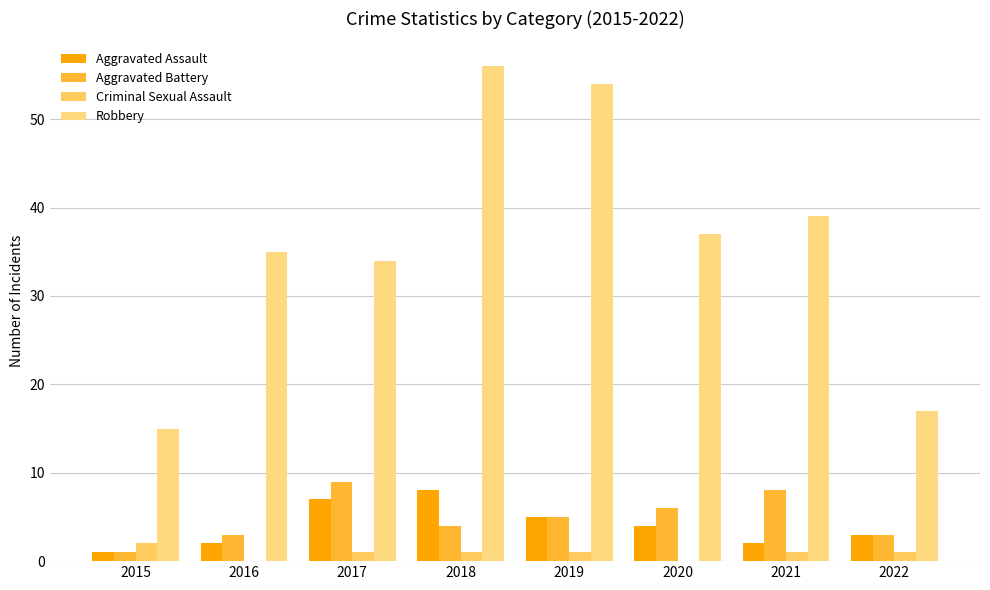

Which category has the lowest value across all series?

2016